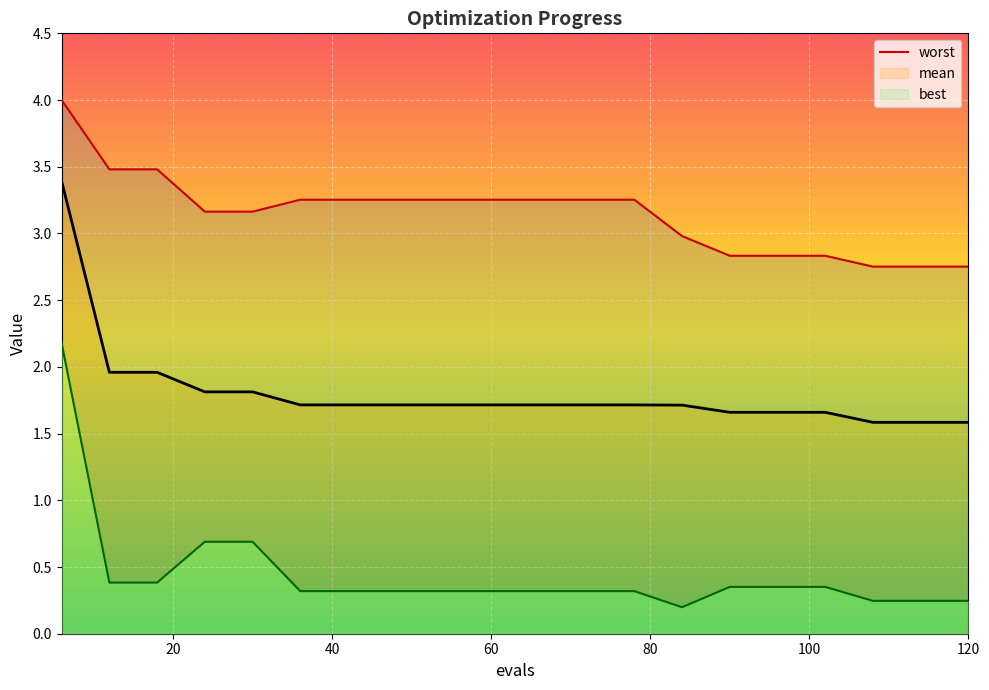

True or false: worst and mean cross at least once.

False